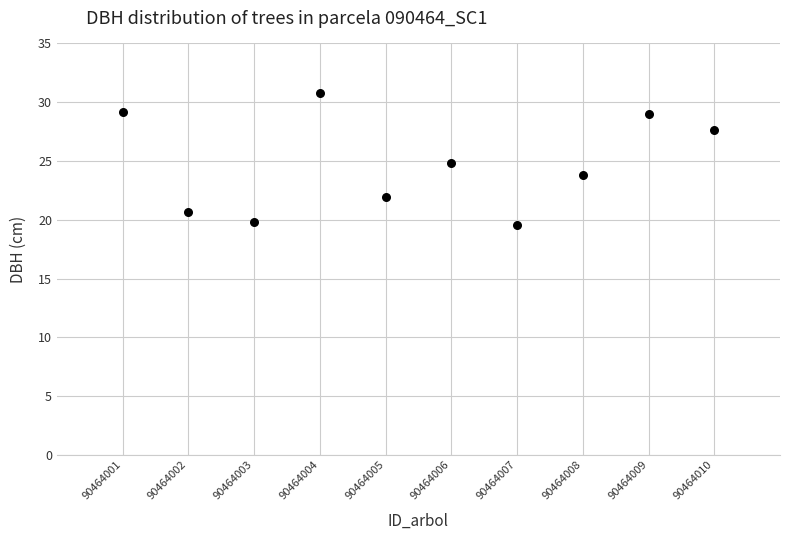

What is the average Y value?

24.7